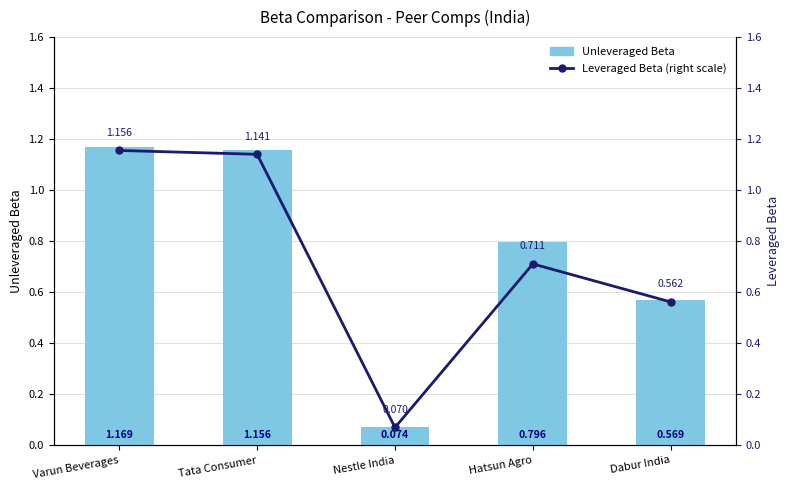

What are all the series names shown in the legend?

Unleveraged Beta, Leveraged Beta (right scale)